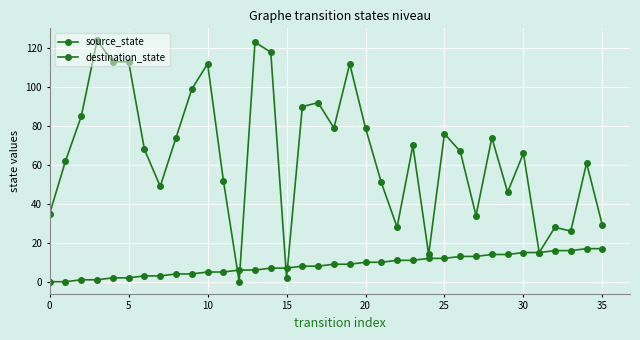

Does the chart display data point markers on the line(s)?

Yes